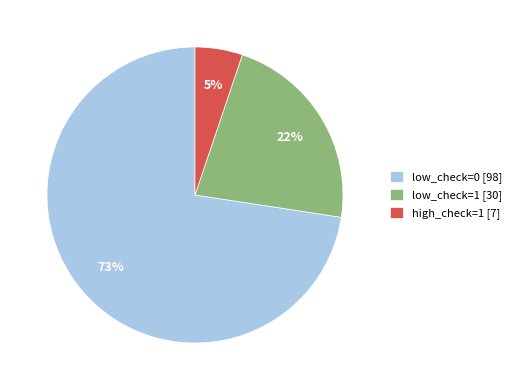

To the nearest percent, what percentage of the pie is low_check=0?

73%